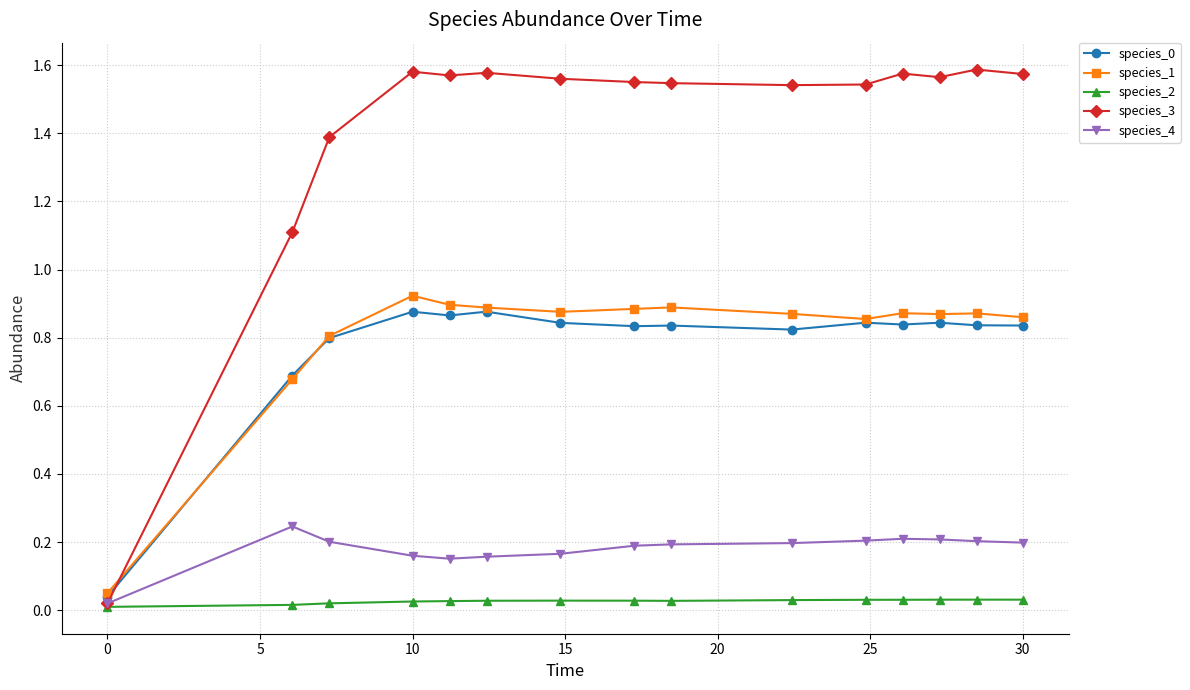

True or false: species_1 and species_2 cross at least once.

False